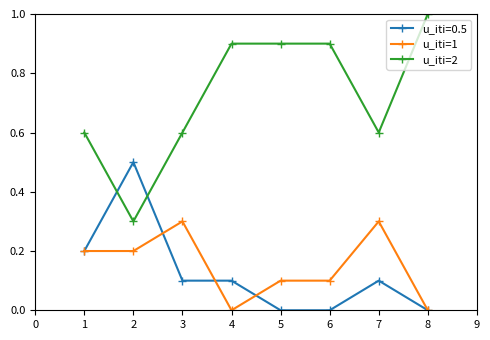

At how many categories does at least one series exceed 0?

8